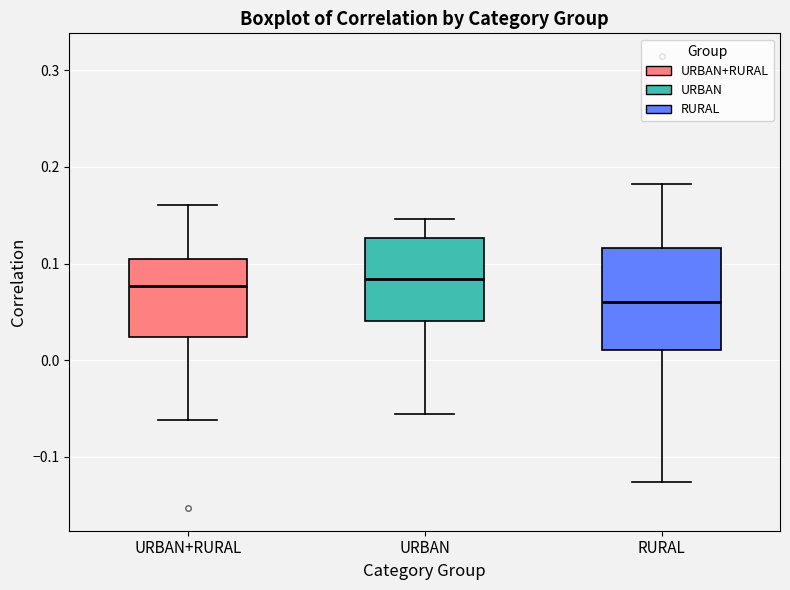

Which box's median line is the lowest?

RURAL